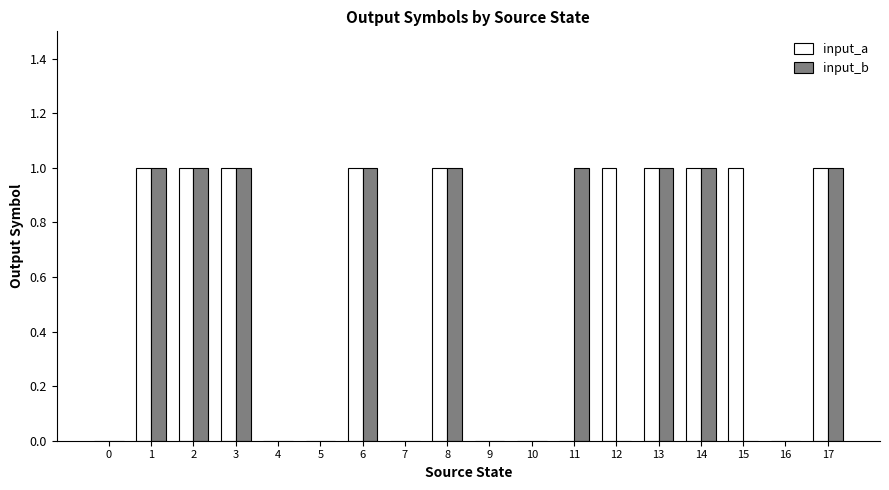

What is the sum of all input_a values?

10